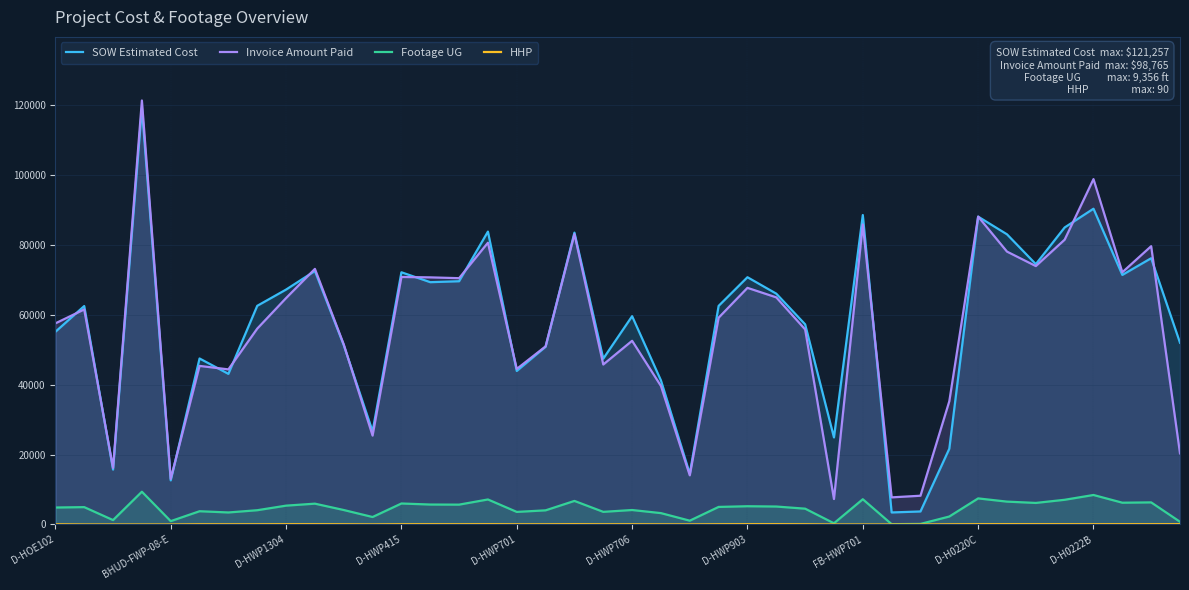

Is the value of Footage UG at 27 greater than the value of Invoice Amount Paid at 37?

No